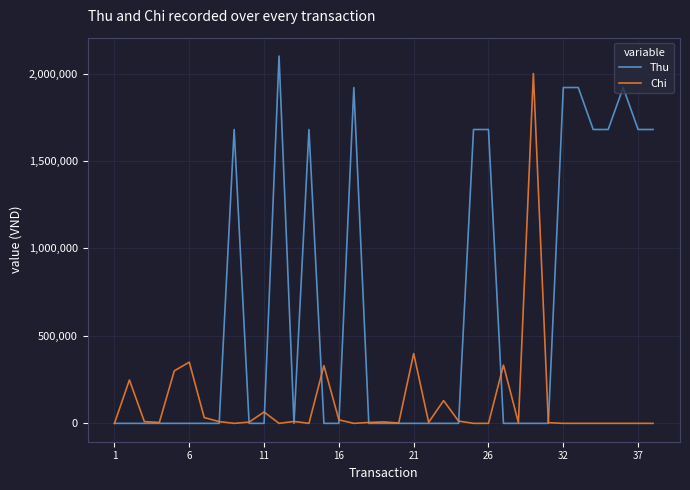

True or false: Thu has more than 0 interior local peaks.

True